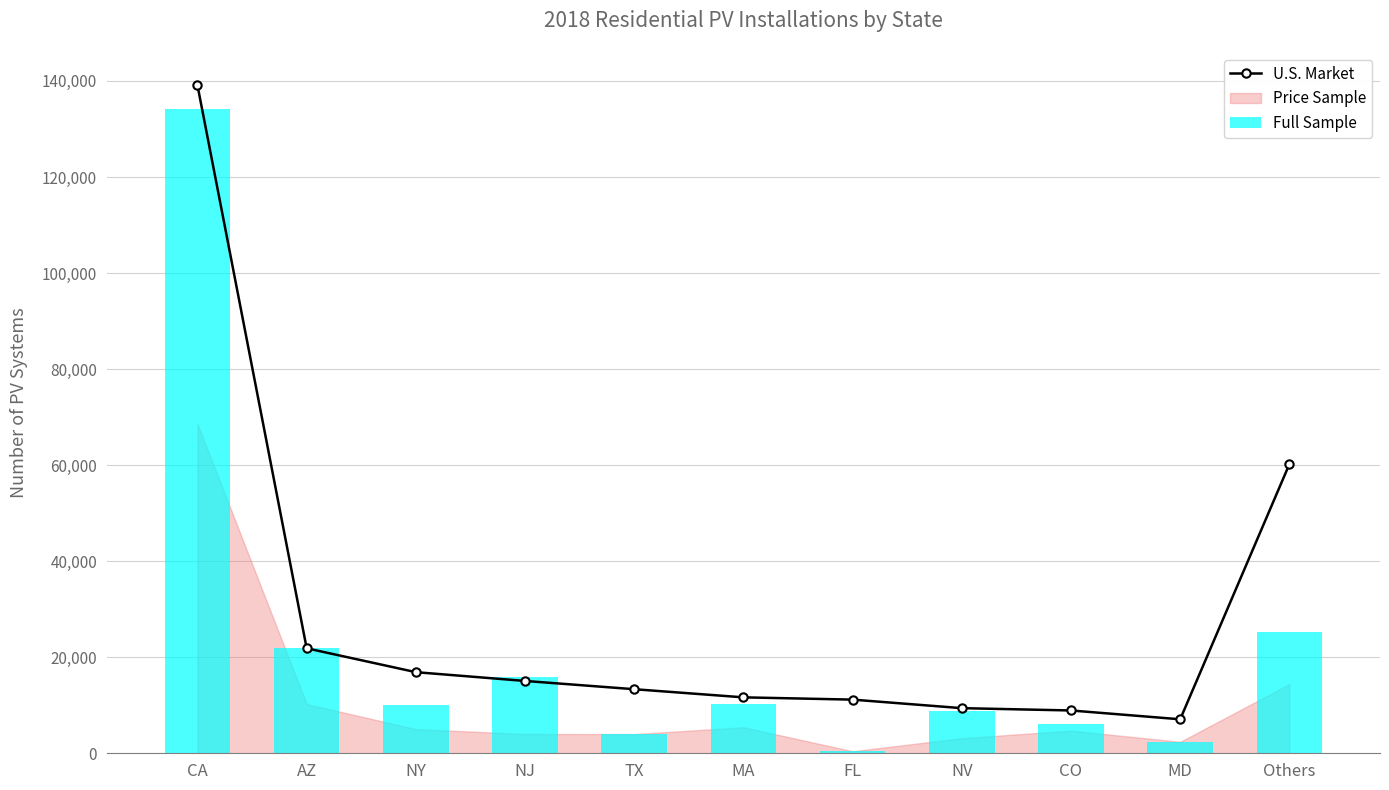

How many data points in U.S. Market are less than 13339?

5